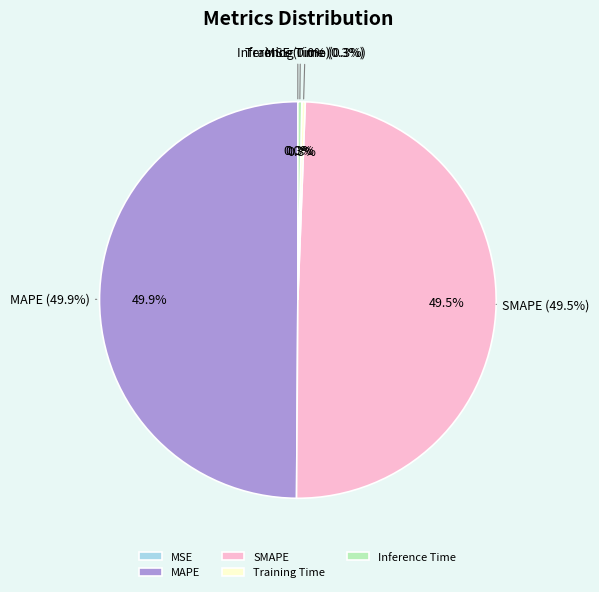

What is the ratio of the value at MAPE to the value at SMAPE?

1.0